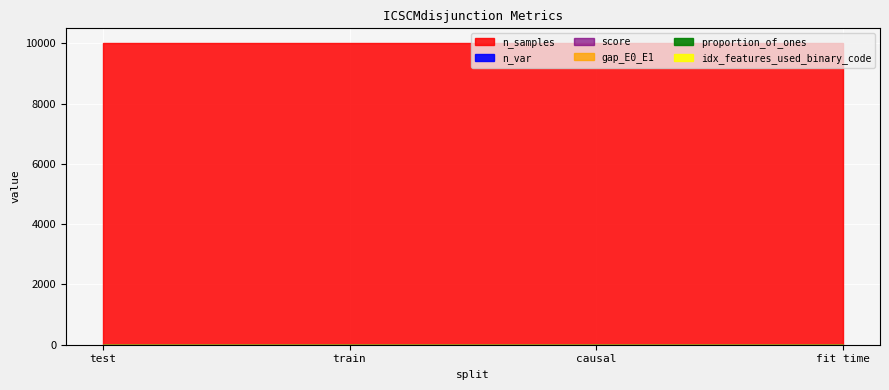

At which category does the chart reach its peak across all series?

test